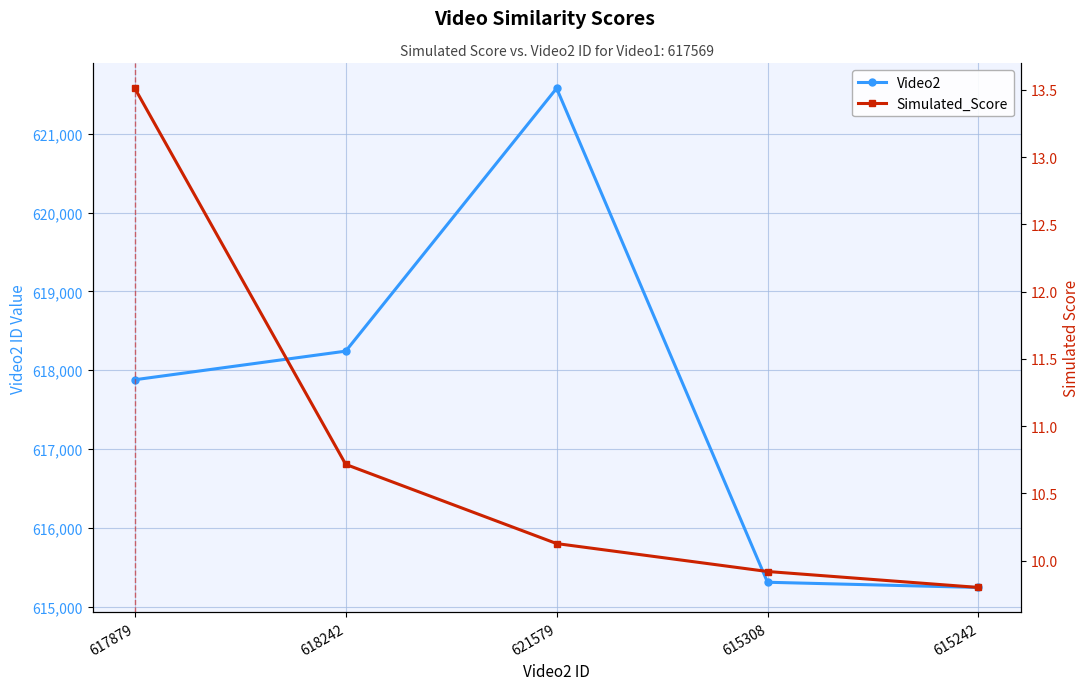

The value of Video2 at 615308 is 408932.3. True or false?

False